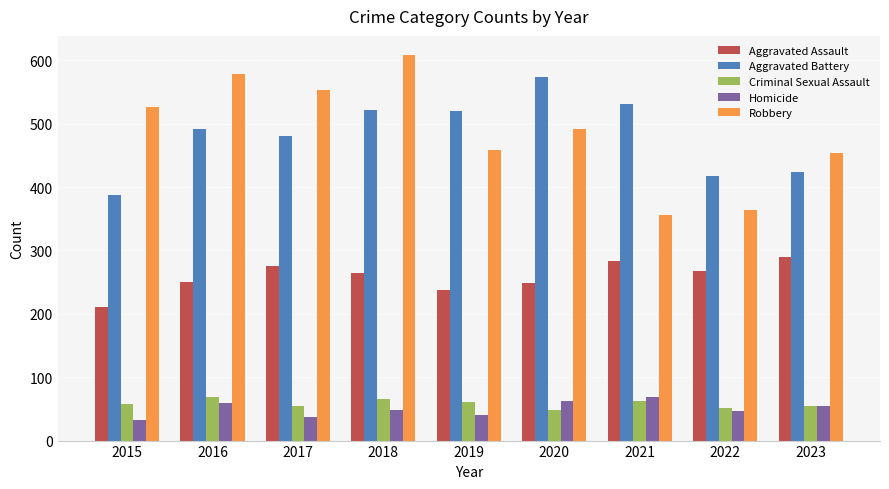

The value of Robbery at 2018 is 263. True or false?

False